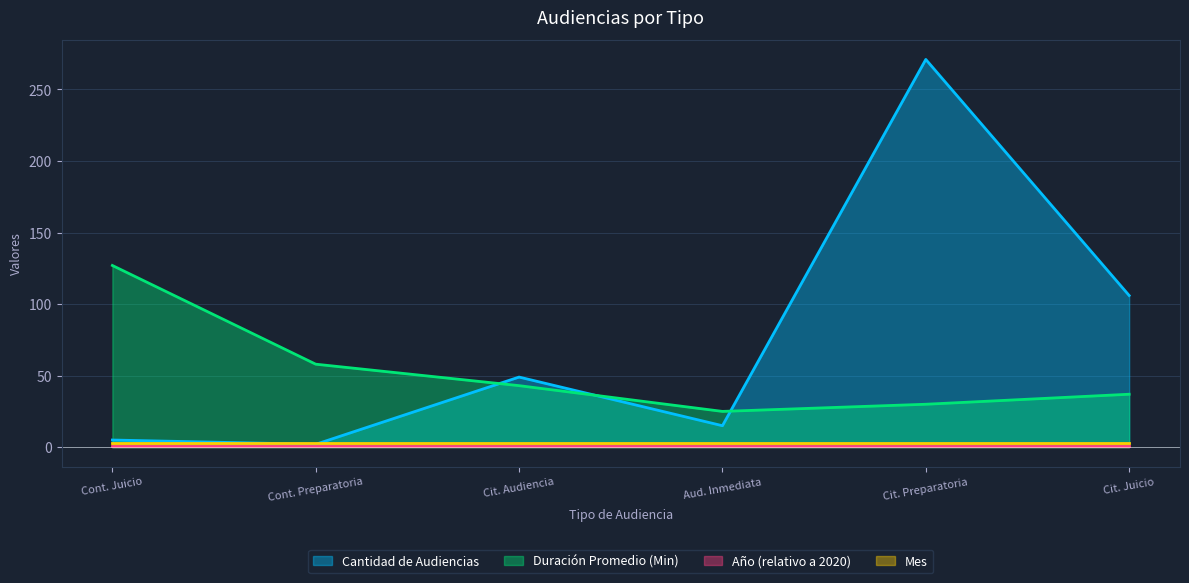

True or false: Duración Promedio en Minutos (MM) has more than 1 points higher than both neighbors.

False